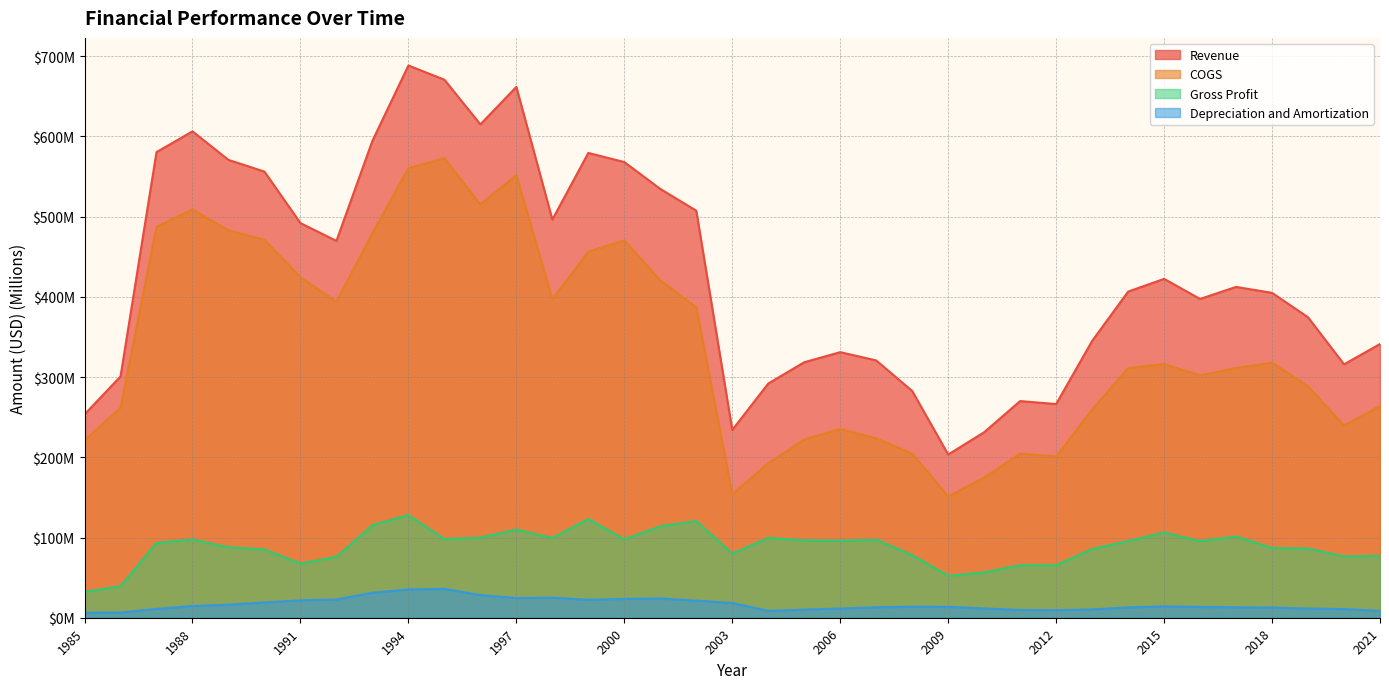

At which category does Gross Profit reach its first local valley?

1991